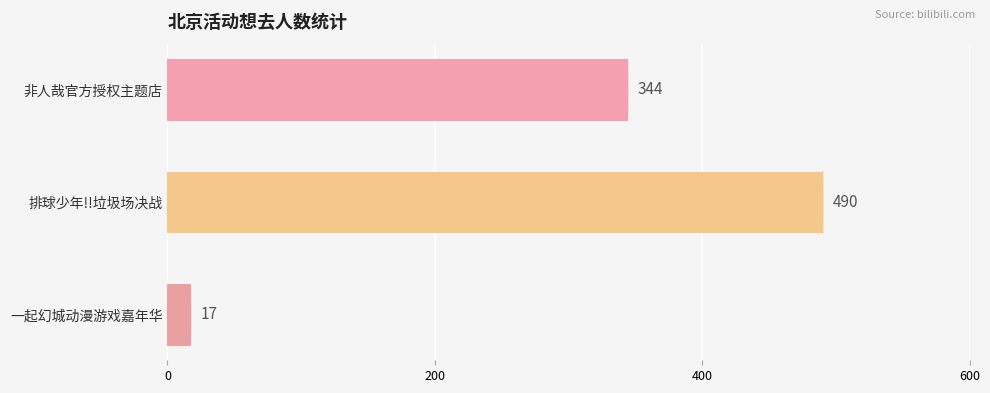

What is the difference between the second highest and minimum values?

327